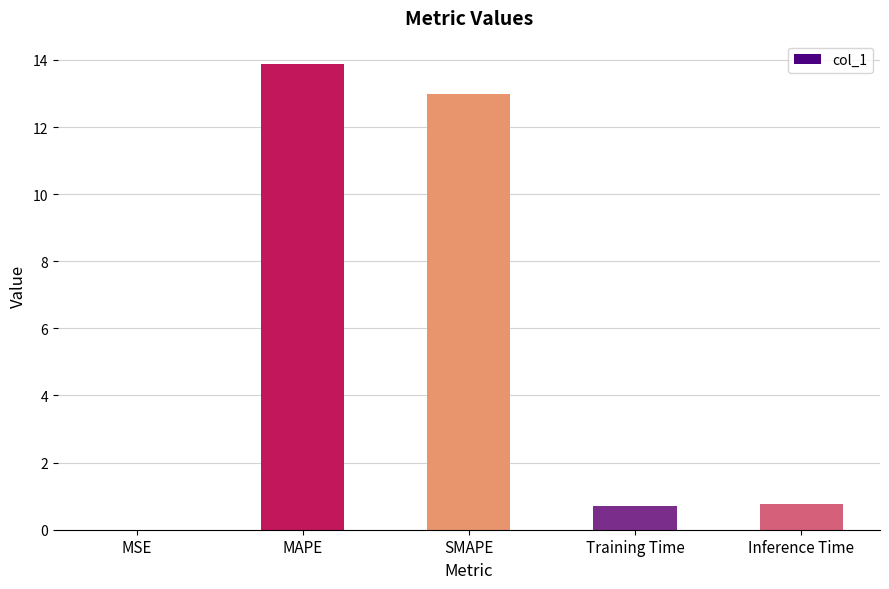

Is it true that the value at SMAPE is 21.9?

False